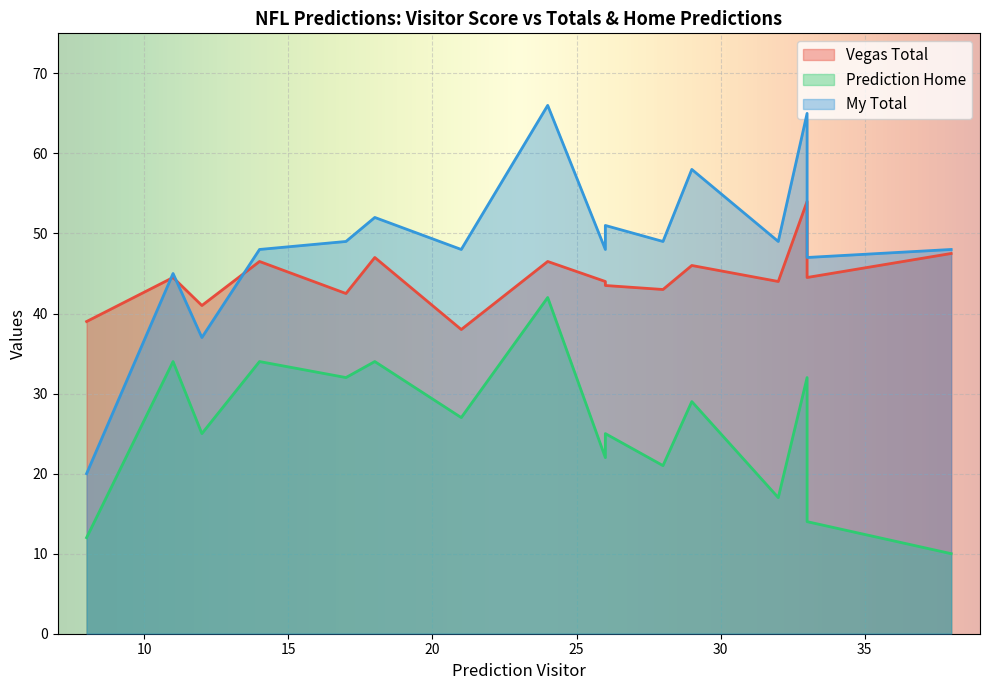

What are all the series names shown in the legend?

Vegas Total, Prediction Home, My Total